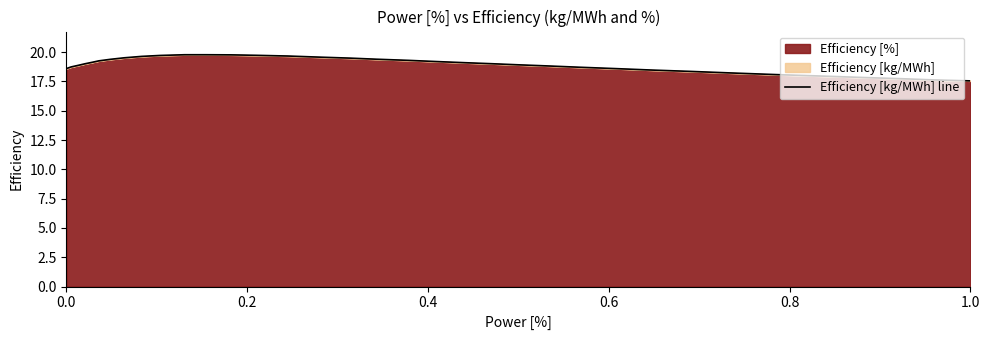

Reading right to left, extract all data points from this chart.

17.6	17.6	17.7	17.8	18.0	18.1	18.2	18.4	18.5	18.6	18.7	18.8	18.9	19.0	19.1	19.2	19.3	19.4	19.5	19.6	19.7	19.7	19.8	19.8	19.8	19.7	19.6	19.5	19.4	19.3	19.1	19.0	18.9	18.7	18.6